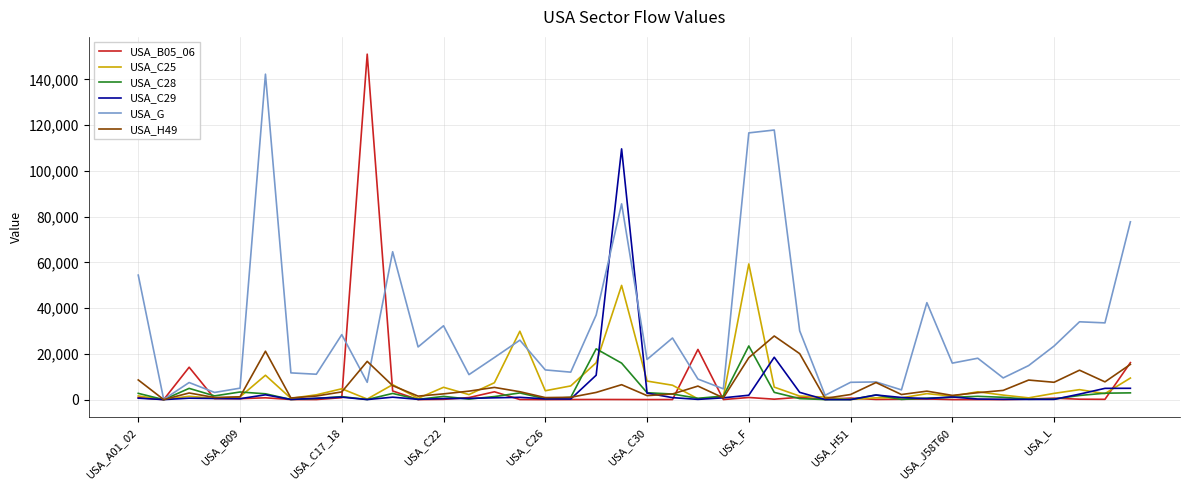

At how many categories does at least one series exceed 87175?

5